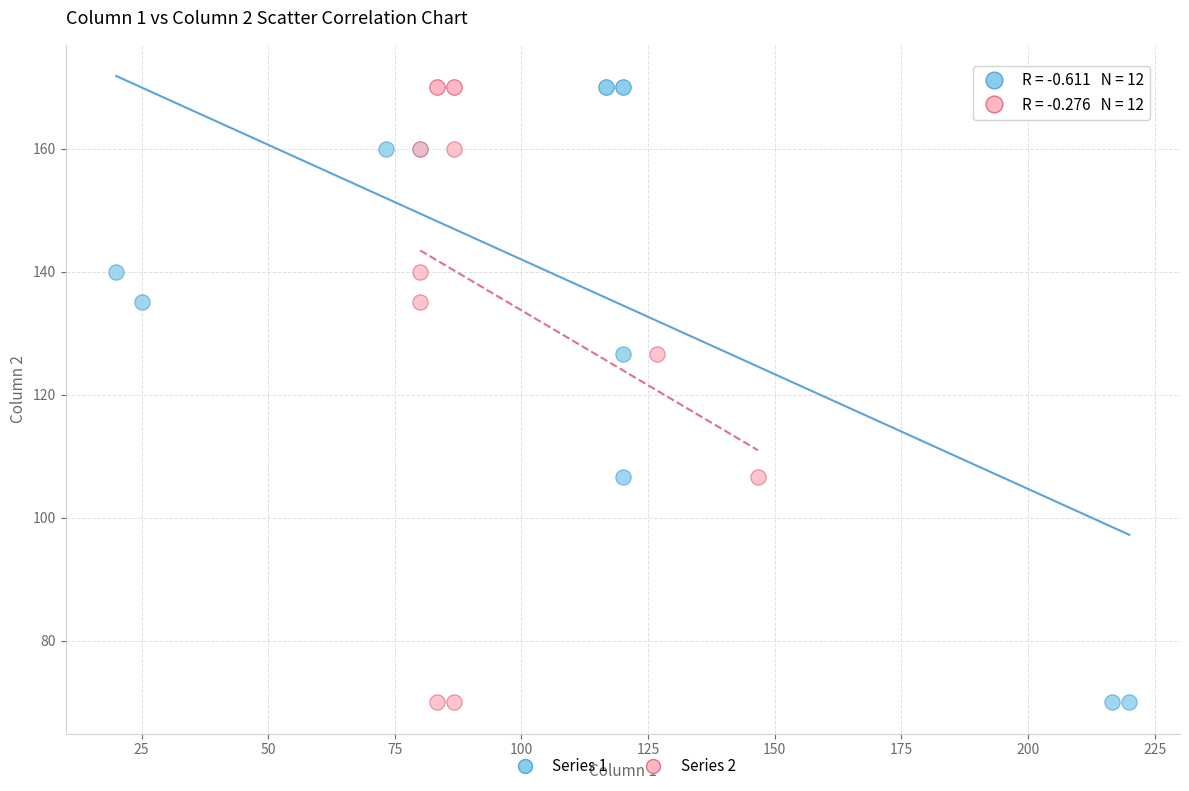

What are all the series names shown in the legend?

Series 1, Series 2